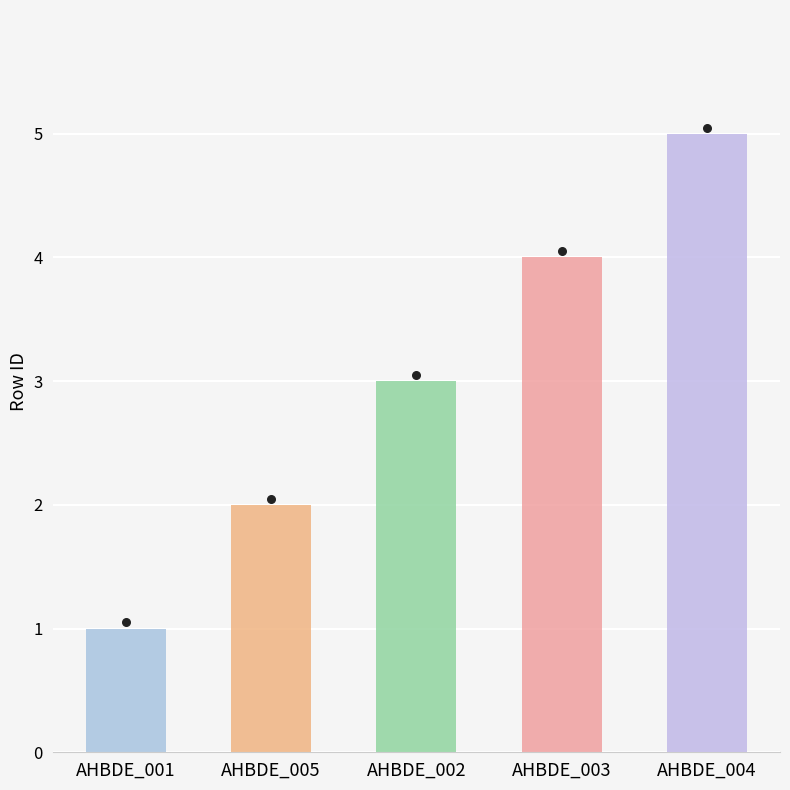

What is the change in value from AHBDE_001 to AHBDE_004?

+4